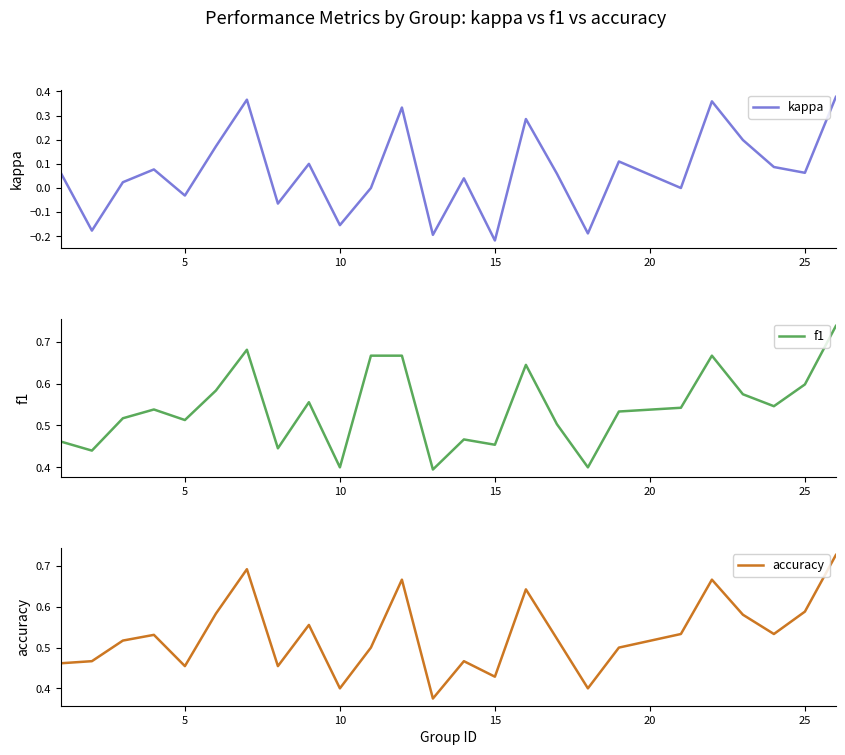

What is the average value of the kappa series?

0.1